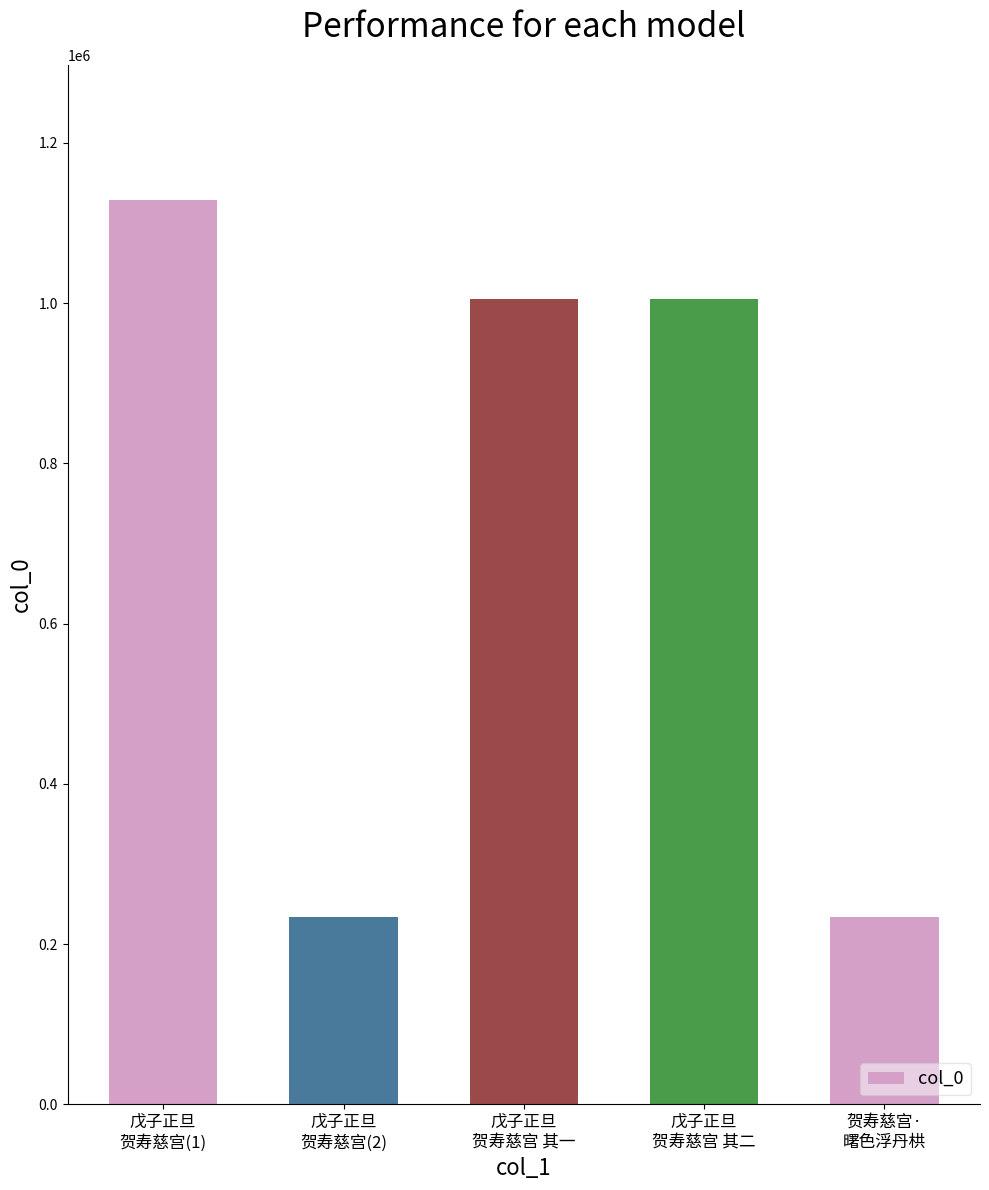

What is the value of the 3rd bar from the left?

1004600